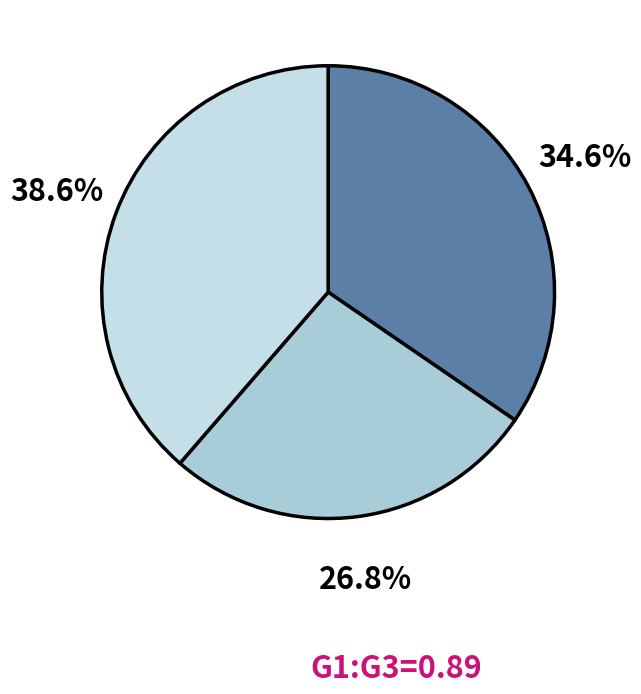

How many slices are in this pie chart?

3